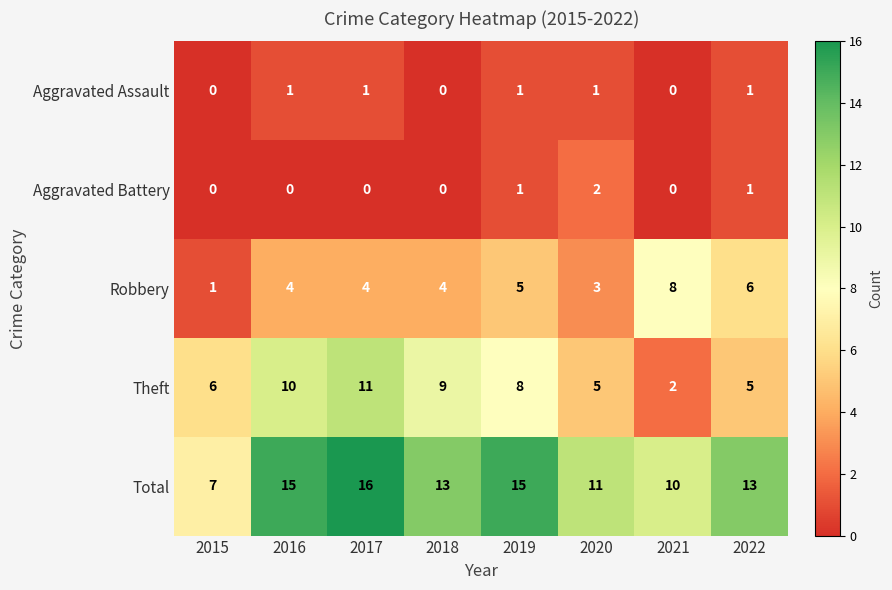

How many categories are shown in the chart?

8